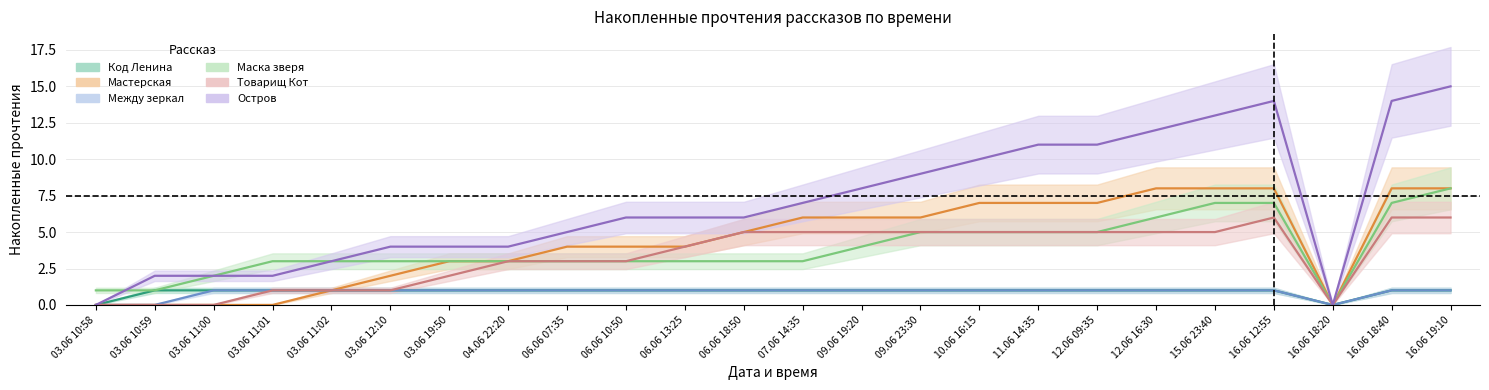

How many interior local valleys does the Код Ленина series have?

1